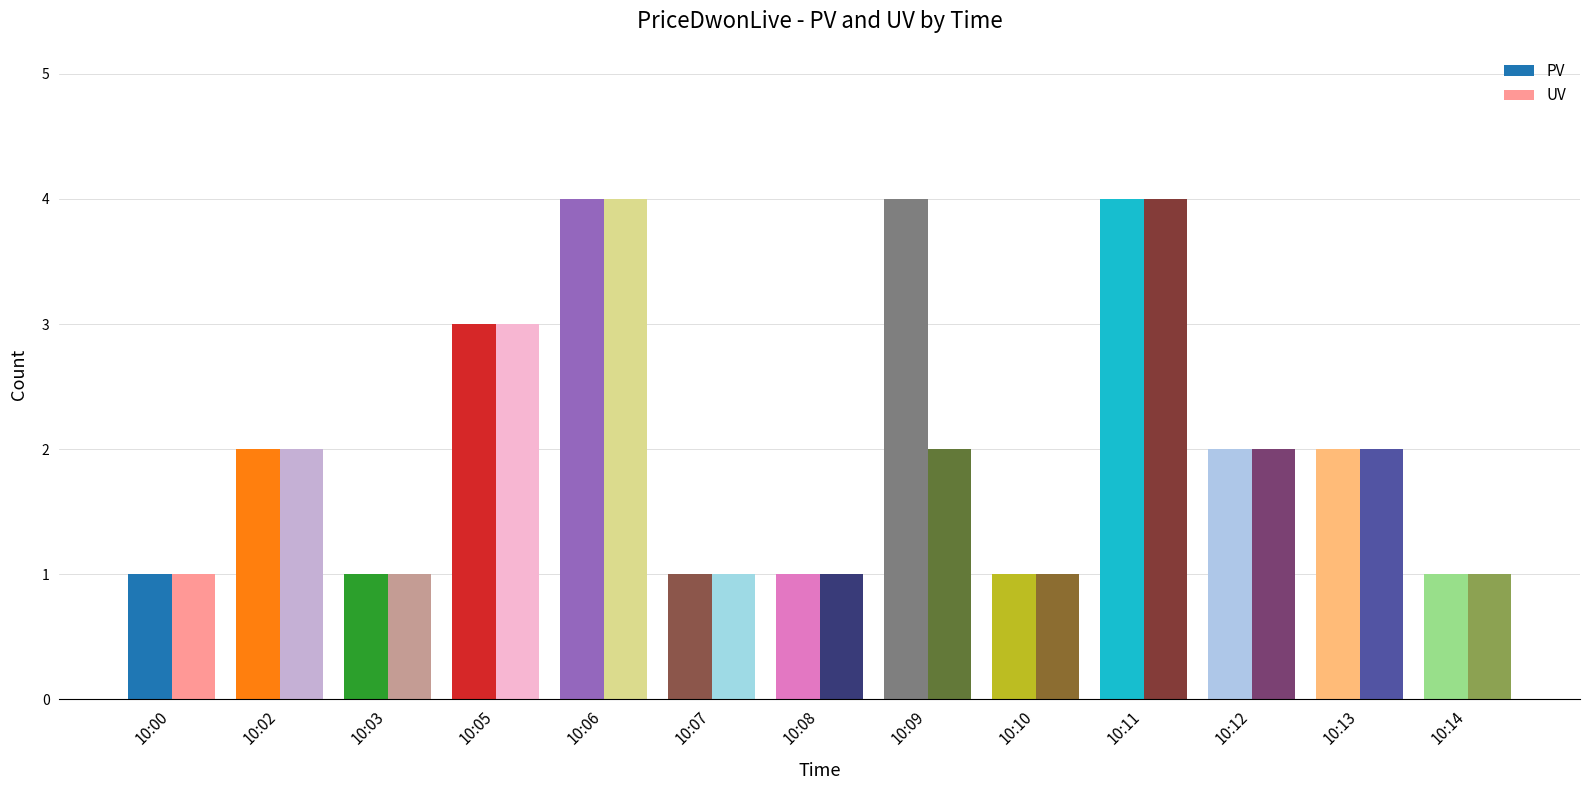

What is the highest value of the UV series?

4